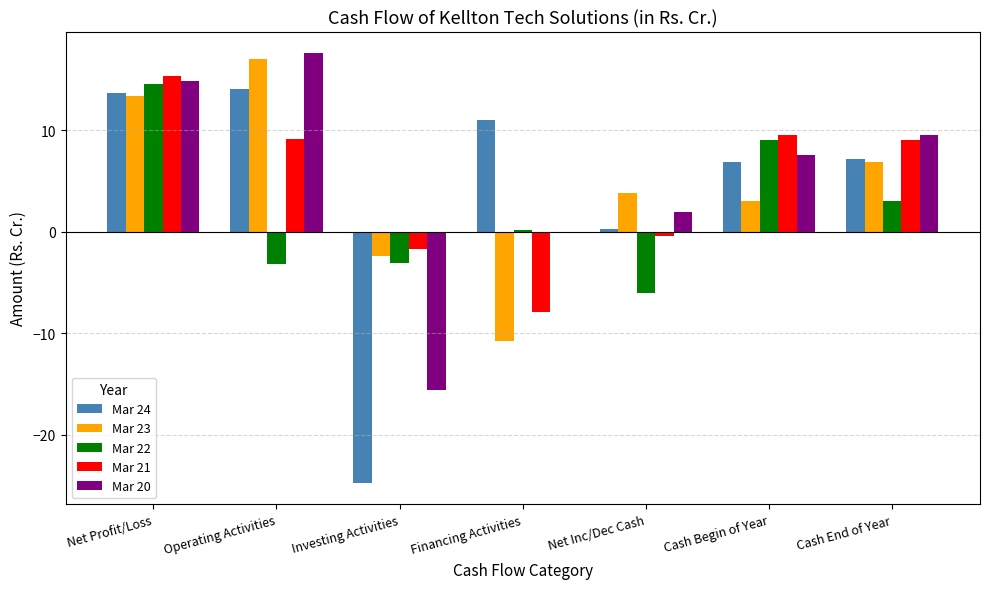

Is the value of Mar 23 at Financing Activities greater than the value of Mar 22 at Net Profit/Loss?

No